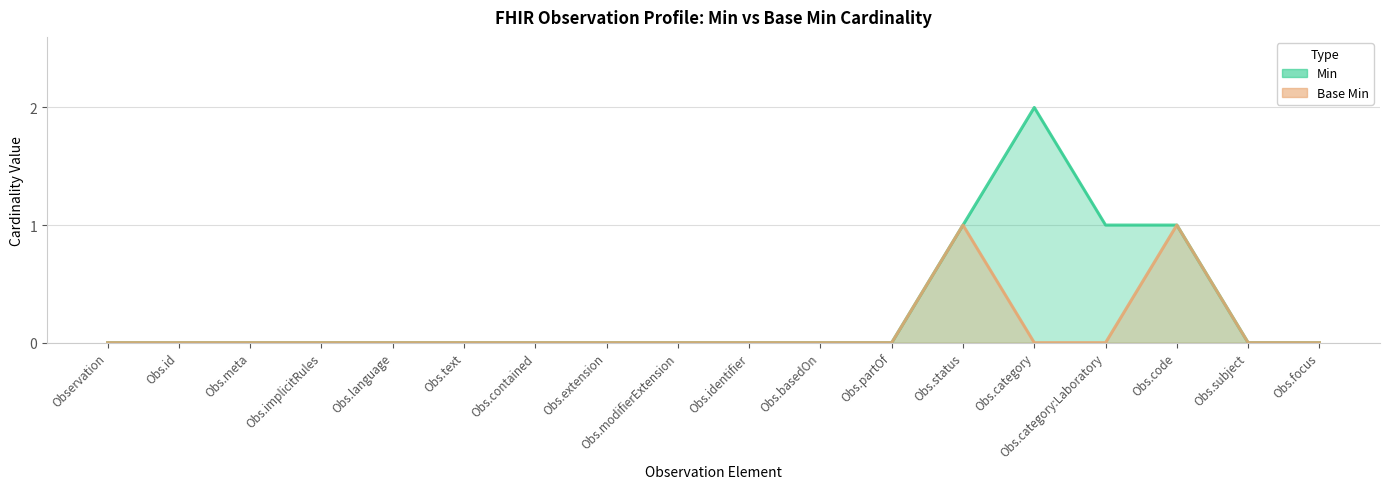

Is the value of Min at Obs.language greater than the value of Base Min at Obs.partOf?

No